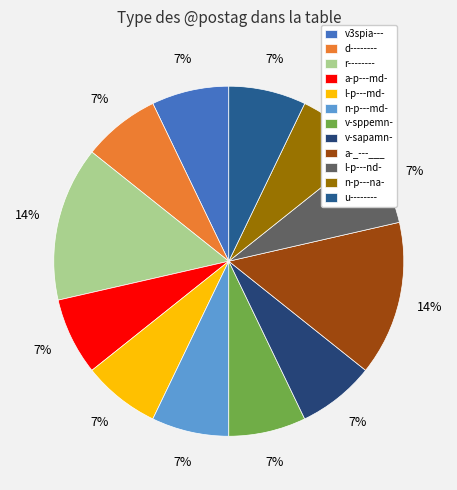

To the nearest percent, what percentage of the pie is d--------?

7%